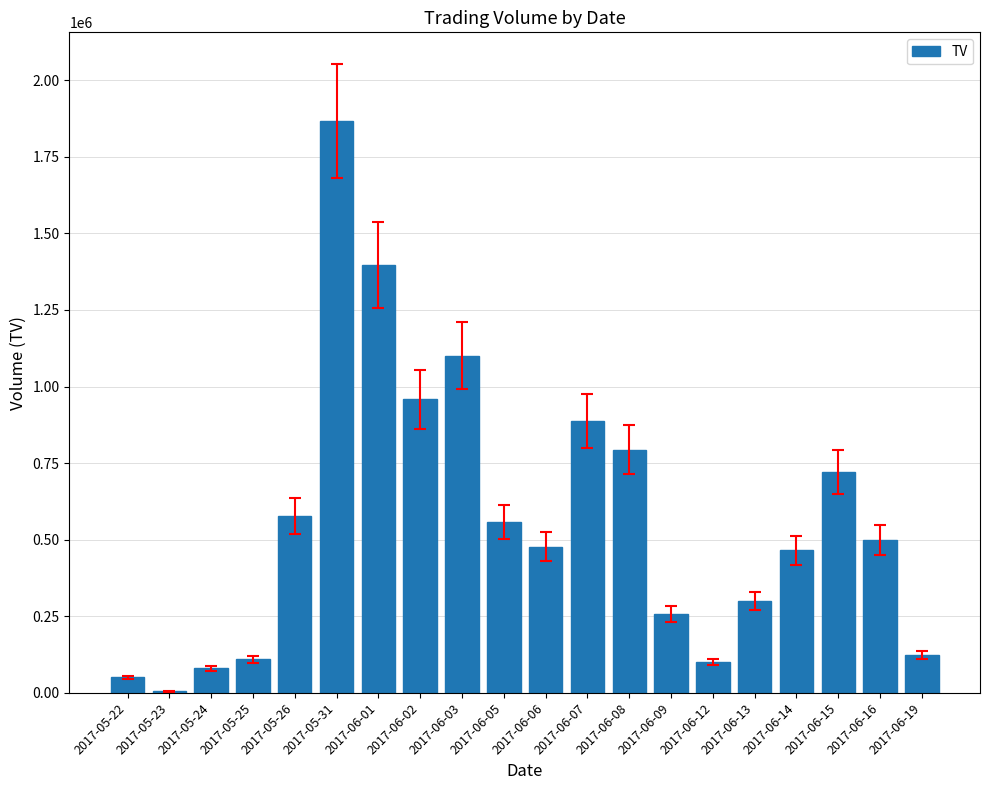

Reading left to right, list all the values displayed in this chart.

2017-05-22=51000	2017-05-23=5000	2017-05-24=80000	2017-05-25=110000	2017-05-26=577000	2017-05-31=1867000	2017-06-01=1397000	2017-06-02=958000	2017-06-03=1101000	2017-06-05=558000	2017-06-06=477000	2017-06-07=888000	2017-06-08=794000	2017-06-09=257000	2017-06-12=100000	2017-06-13=300000	2017-06-14=465000	2017-06-15=722000	2017-06-16=499000	2017-06-19=124000